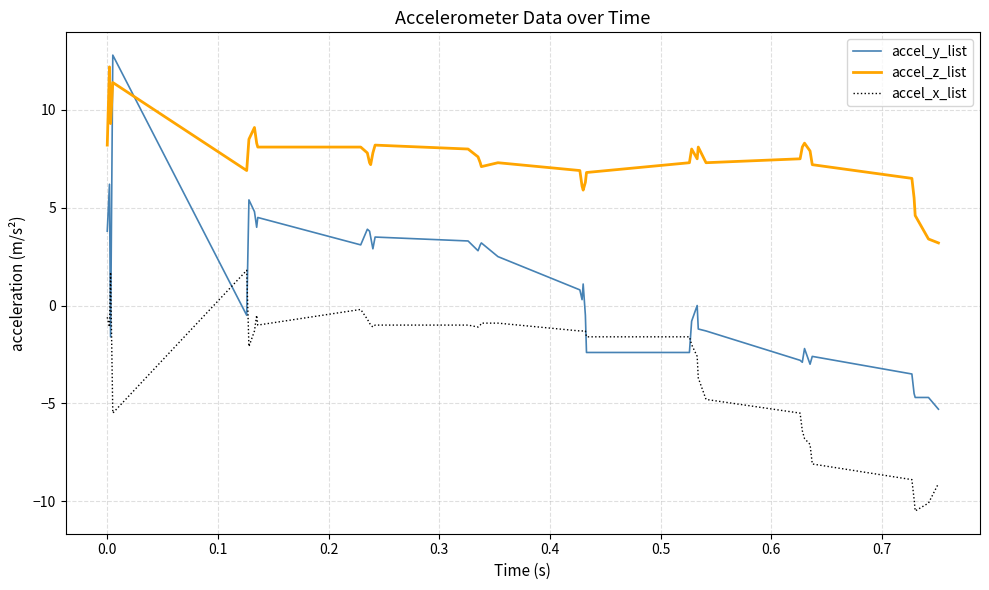

List the series in order of their overall mean, highest first.

accel_z_list, accel_y_list, accel_x_list